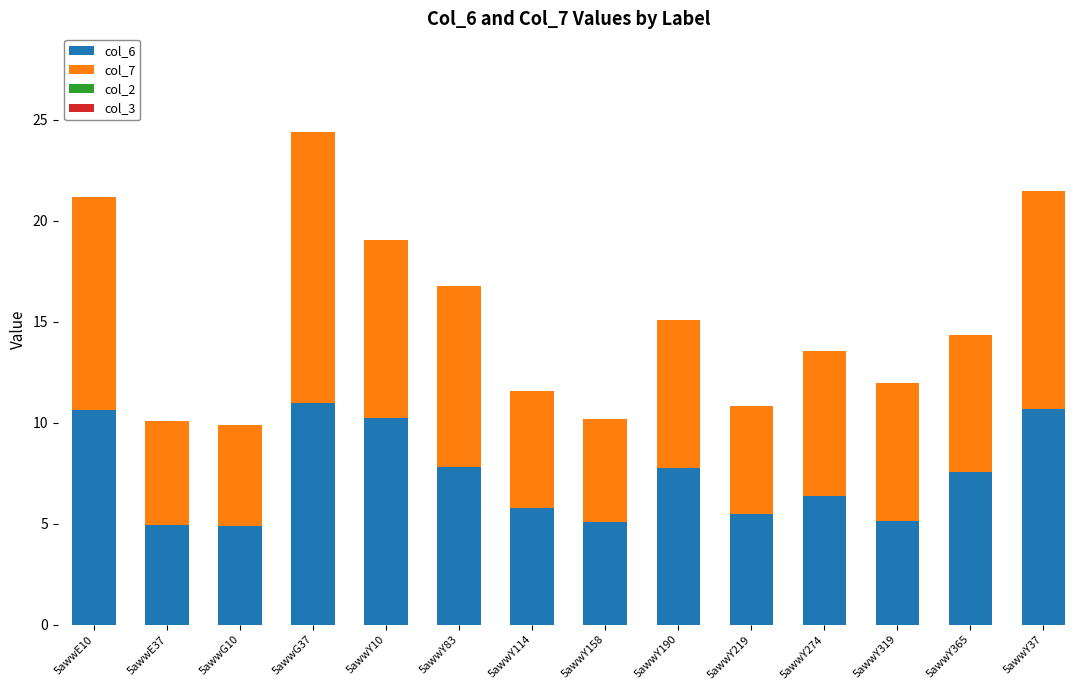

What is the average value of the col_6 series?

7.4